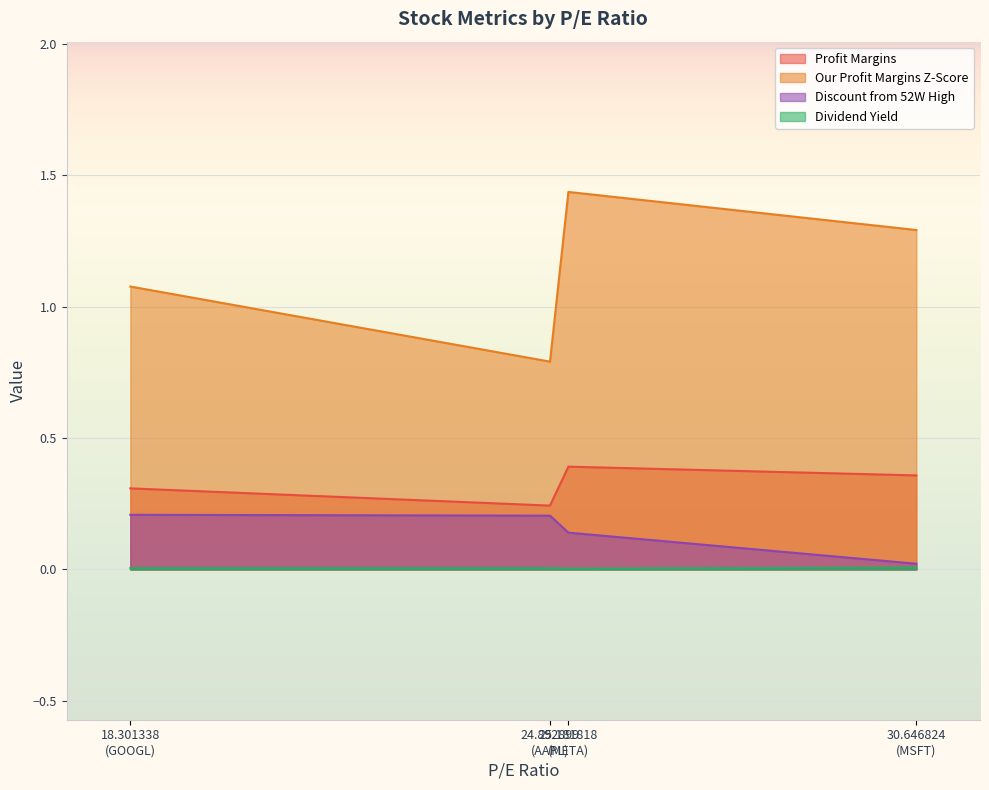

Where is Discount from 52W High nearest to the value 0?

30.646824
(MSFT)